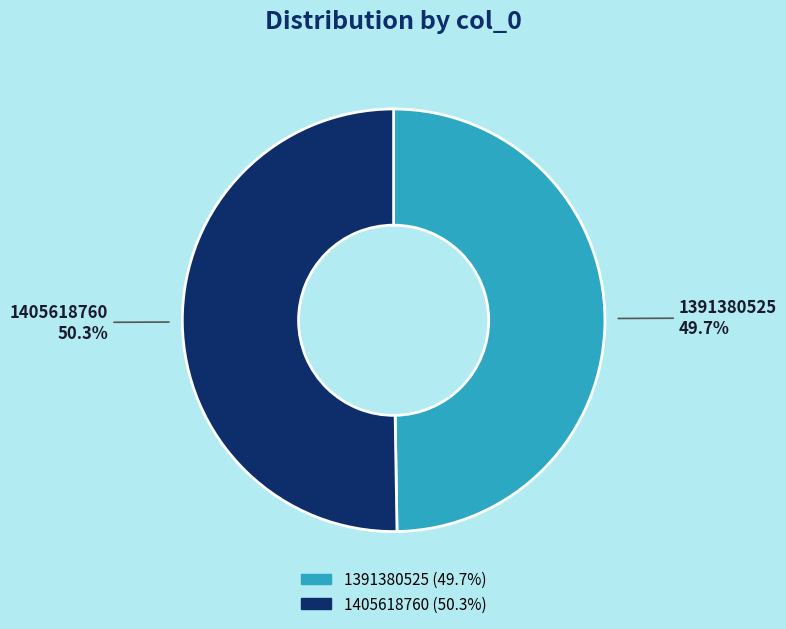

The 1405618760 slice represents 45% of the pie. True or false?

False